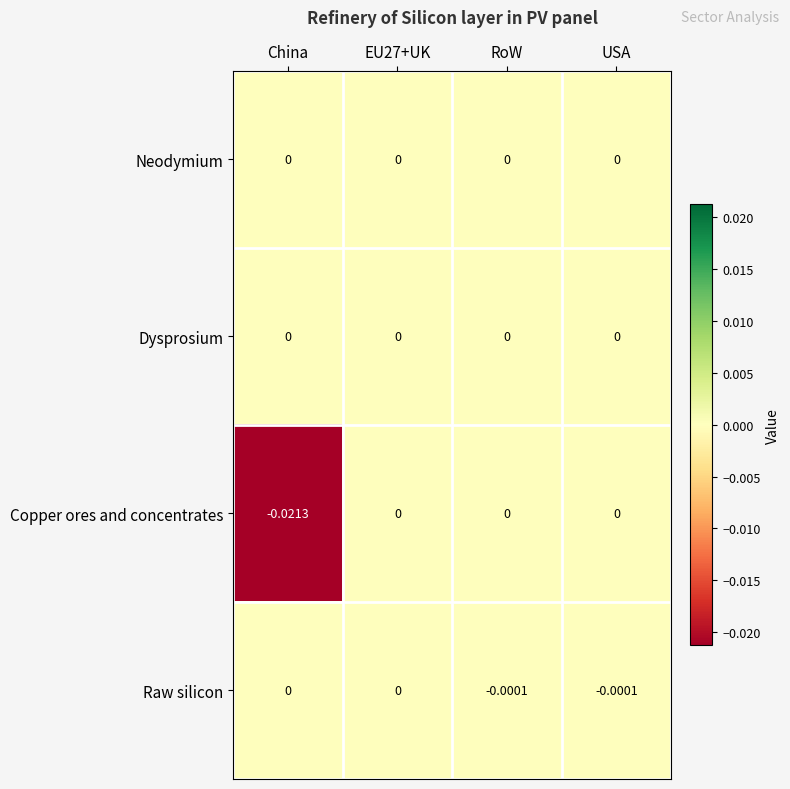

Which series has the largest range (max minus min)?

Copper ores and concentrates